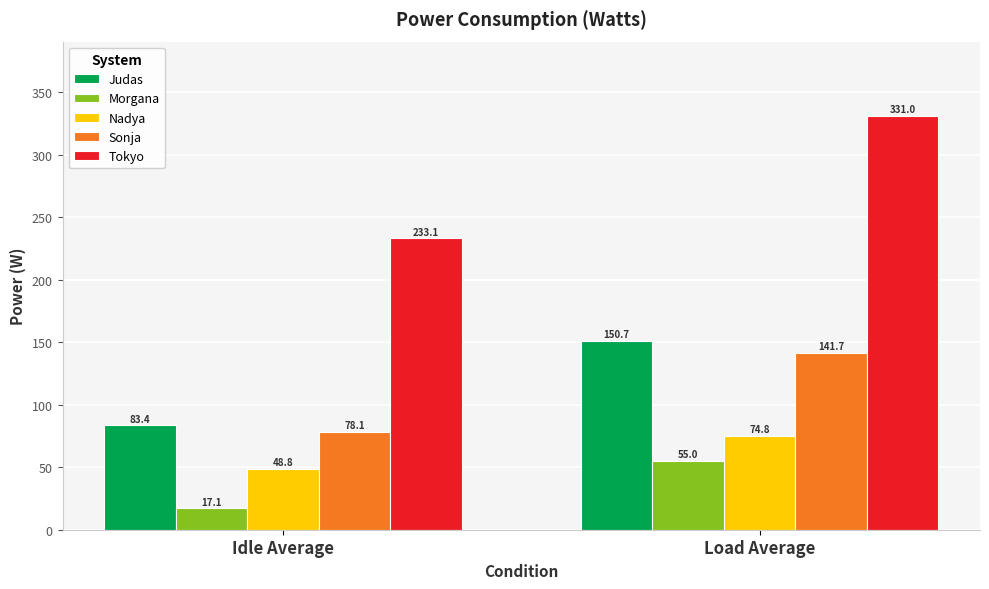

Are the bars horizontal?

No